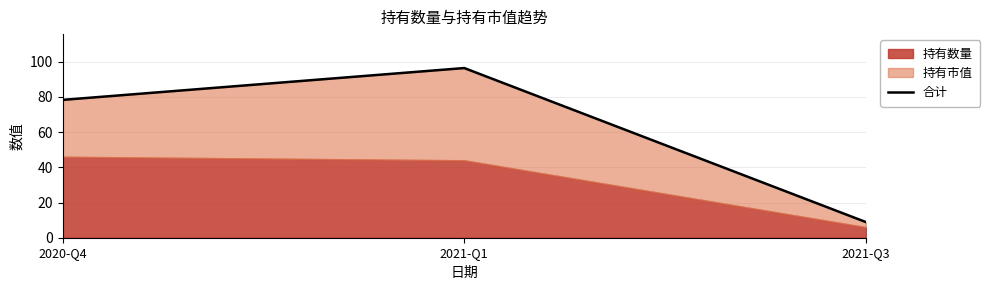

The value at 2020-Q4 is 78.3. True or false?

True